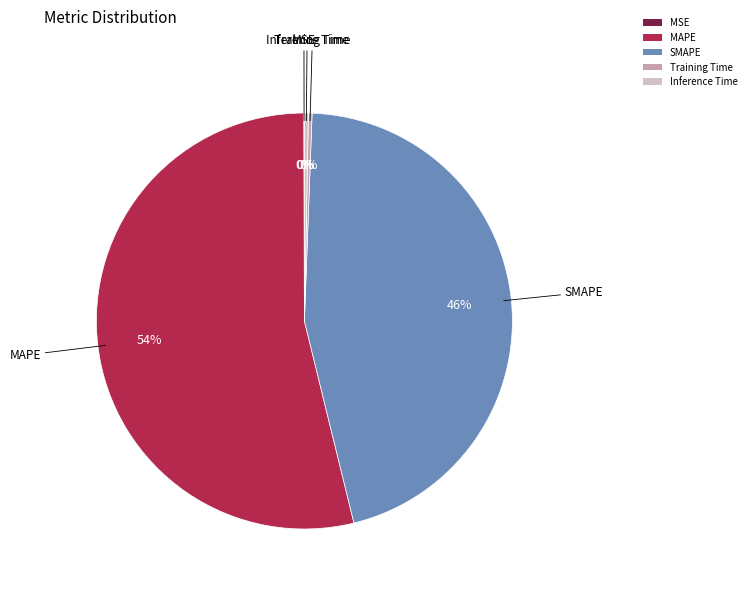

Between MAPE and Training Time, which is larger?

MAPE